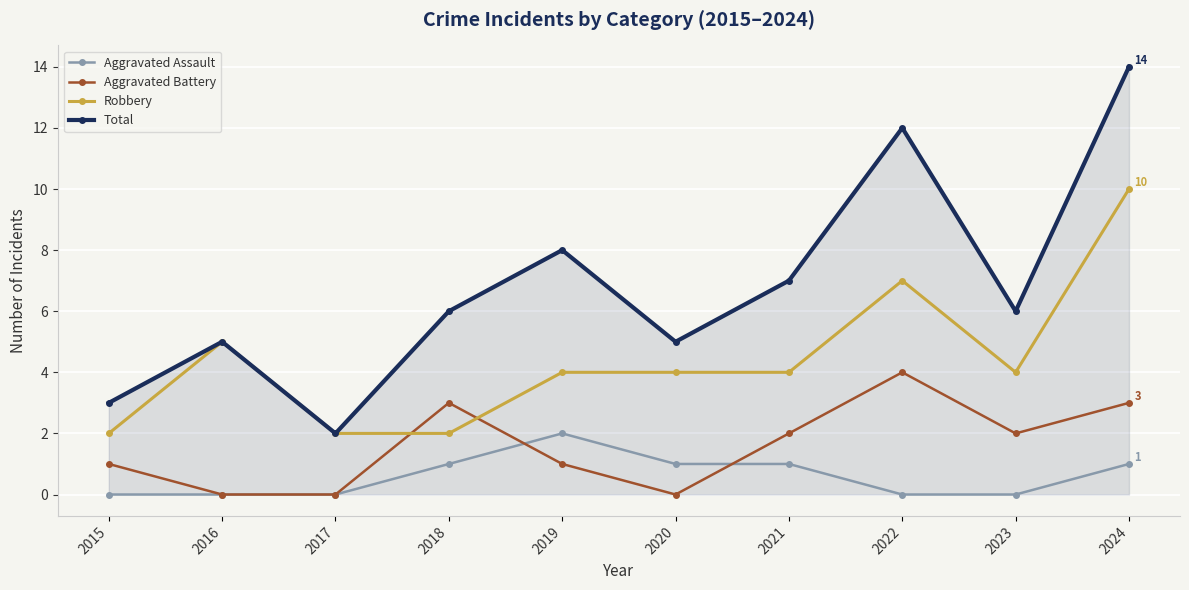

The value of Aggravated Battery at 2019 is 1. True or false?

True